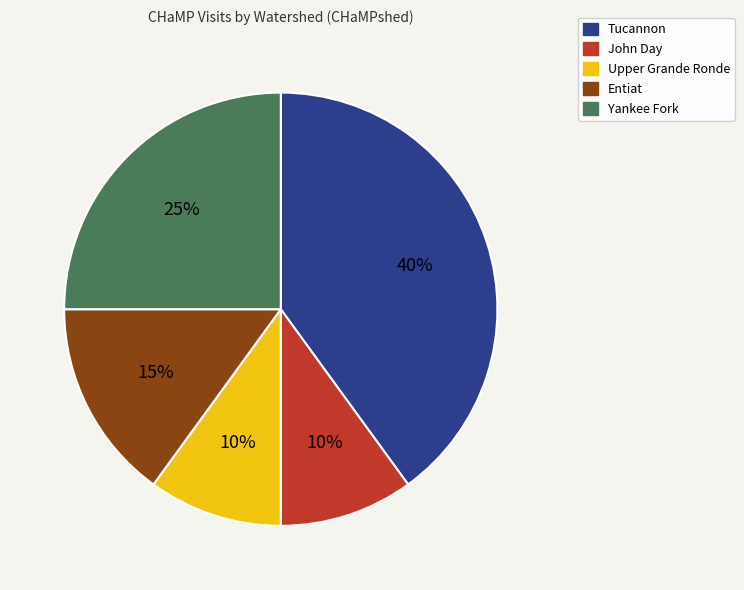

Between John Day and Entiat, which is larger?

Entiat